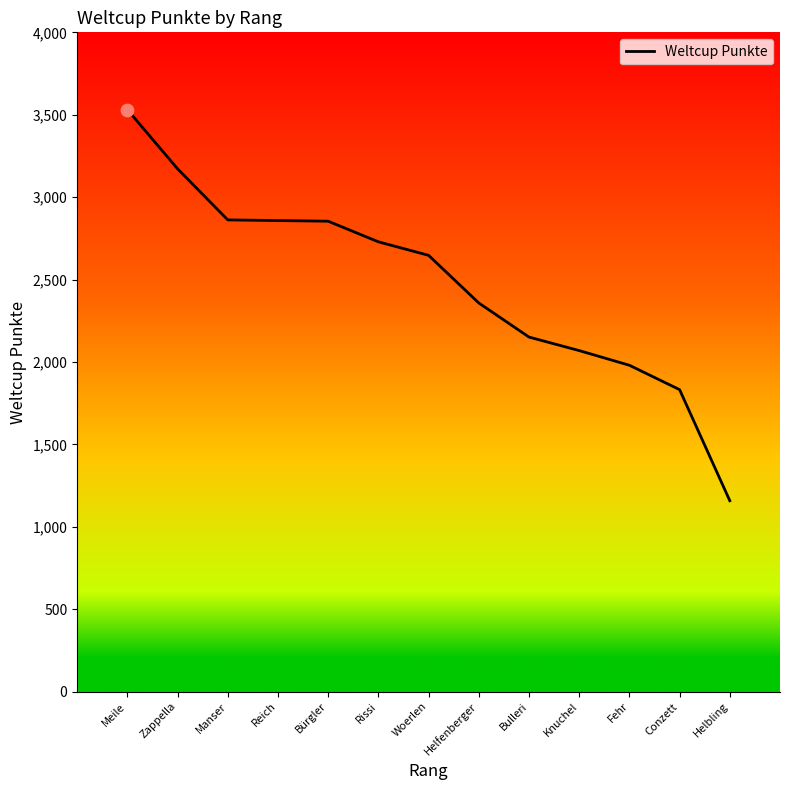

Which has a higher value, Zappella or Bulleri?

Zappella